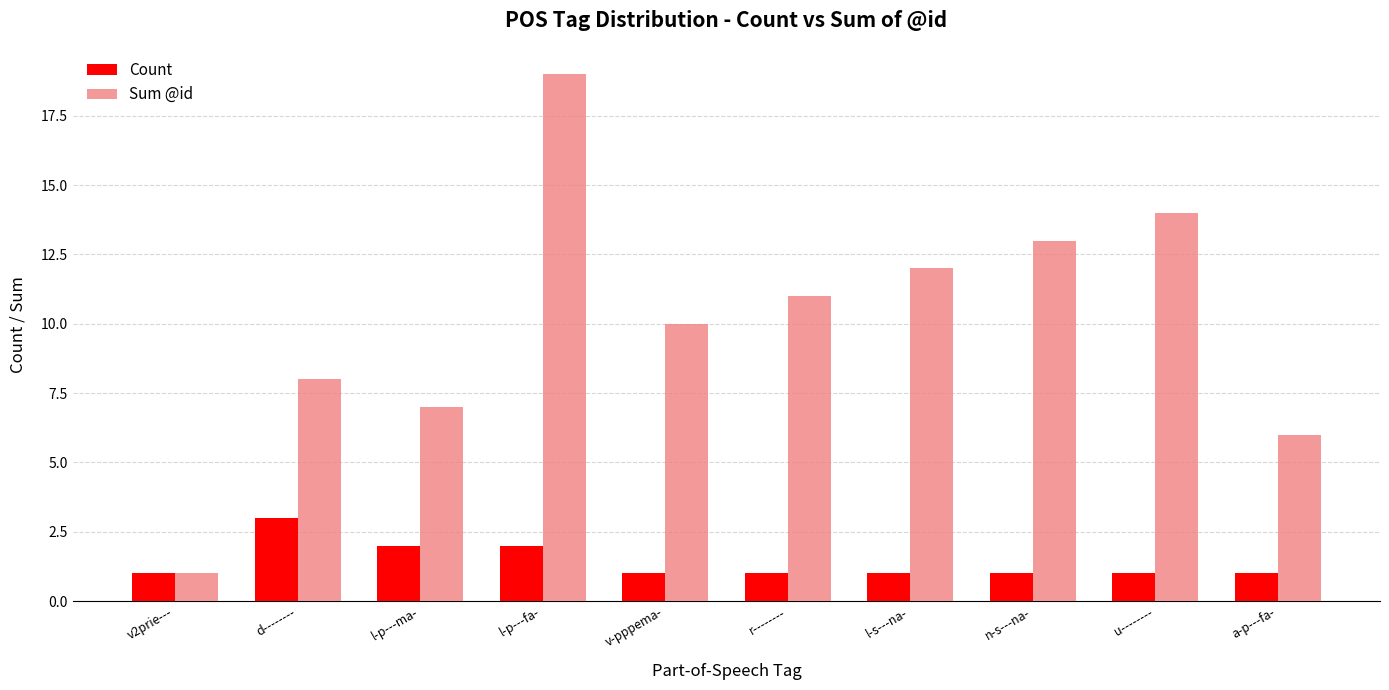

What is the label of the 9th bar from the right?

d--------